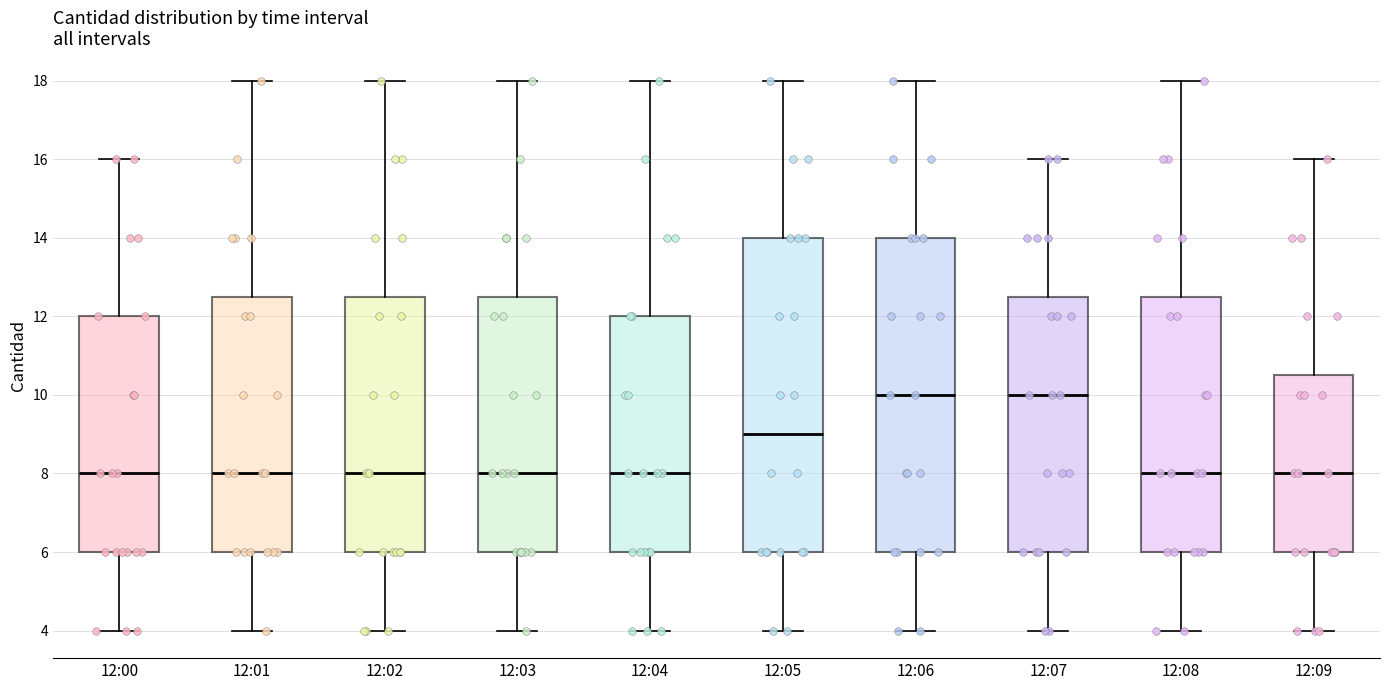

Reading left to right, transcribe this box plot: for each box, give where its median line is, the range the box spans, and where its two whiskers end, as read against the y-axis. The values are not printed on the chart, so give them approximately, as read against the axis.

12:00: median 8.0, box 6.0 to 12.0, whiskers 4.0 to 16.0
12:01: median 8.0, box 6.0 to 12.6, whiskers 4.0 to 18.0
12:02: median 8.0, box 6.0 to 12.6, whiskers 4.0 to 18.0
12:03: median 8.0, box 6.0 to 12.6, whiskers 4.0 to 18.0
12:04: median 8.0, box 6.0 to 12.0, whiskers 4.0 to 18.0
12:05: median 9.0, box 6.0 to 14.0, whiskers 4.0 to 18.0
12:06: median 10.0, box 6.0 to 14.0, whiskers 4.0 to 18.0
12:07: median 10.0, box 6.0 to 12.6, whiskers 4.0 to 16.0
12:08: median 8.0, box 6.0 to 12.6, whiskers 4.0 to 18.0
12:09: median 8.0, box 6.0 to 10.6, whiskers 4.0 to 16.0